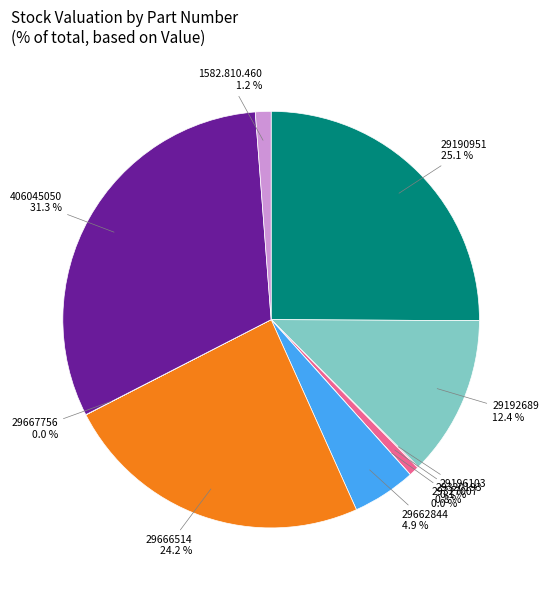

Is there any slice that represents more than half of the pie?

No